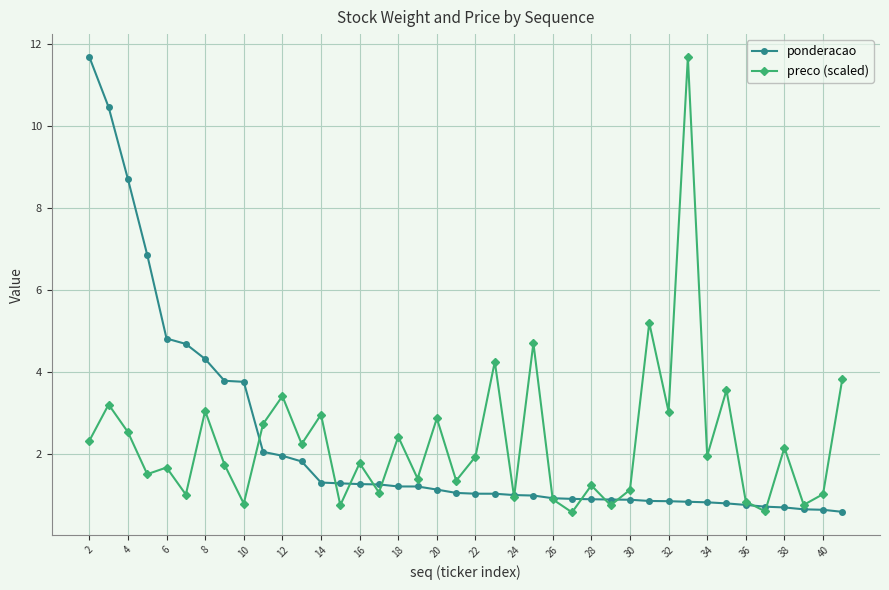

What is the sum of all preco (scaled) values?

92.1